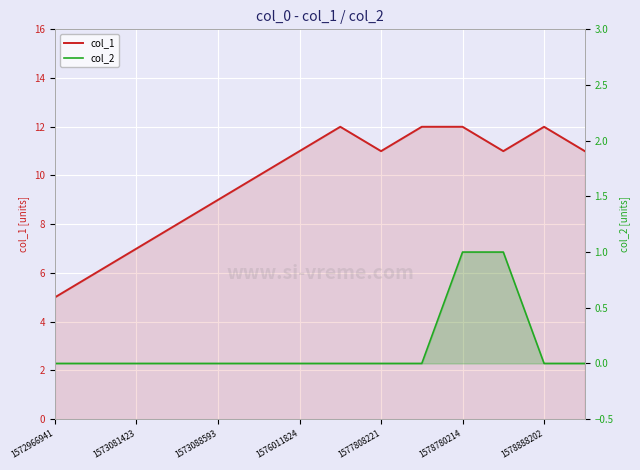

At which label does col_2 reach its minimum?

1572966941